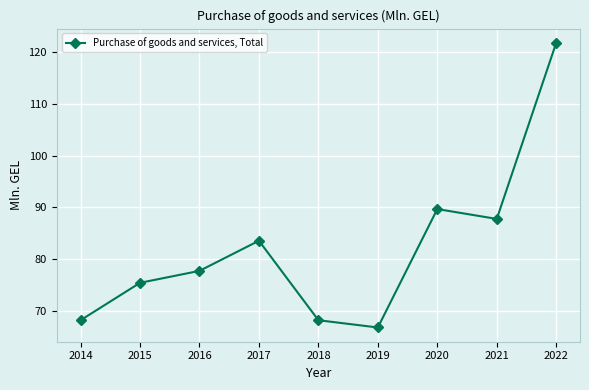

Which has a higher value, 2016 or 2018?

2016